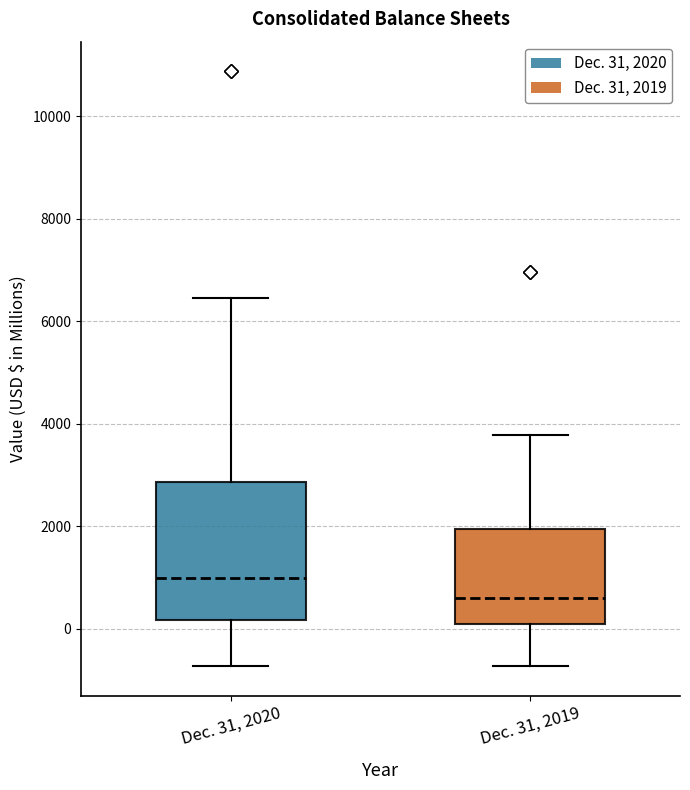

Reading left to right, transcribe this box plot: for each box, give where its median line is, the range the box spans, and where its two whiskers end, as read against the y-axis. The values are not printed on the chart, so give them approximately, as read against the axis.

Dec. 31, 2020: median 1000, box 200 to 2800, whiskers -800 to 6400
Dec. 31, 2019: median 600, box 0 to 2000, whiskers -800 to 3800